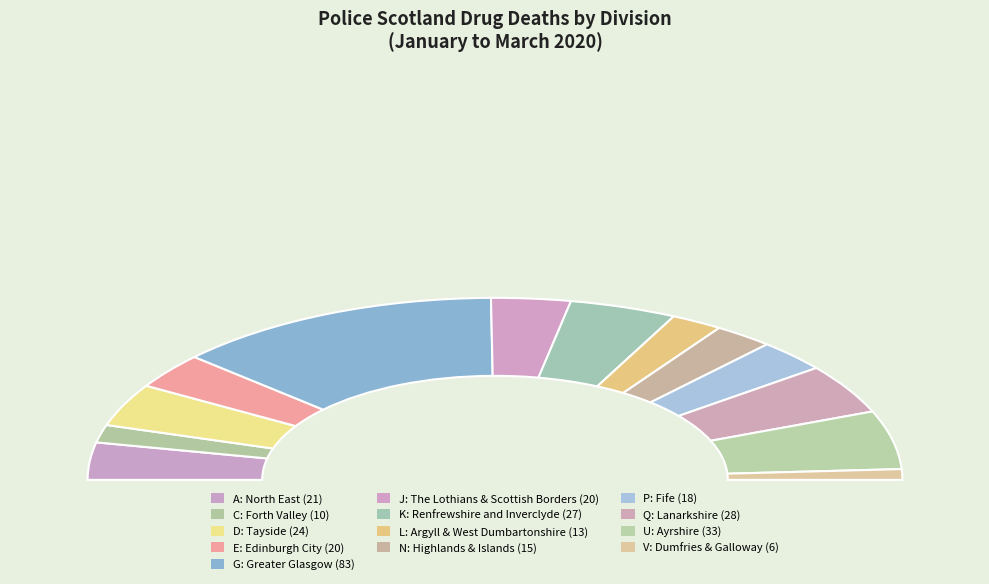

What is the smallest slice in the pie chart?

V: Dumfries & Galloway